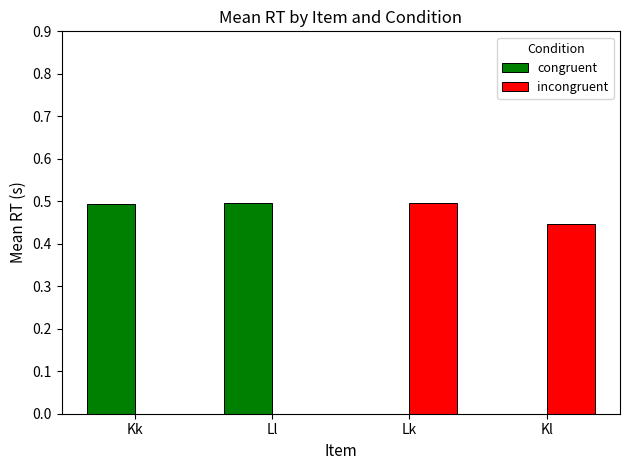

What is the sum of all congruent values?

1.0